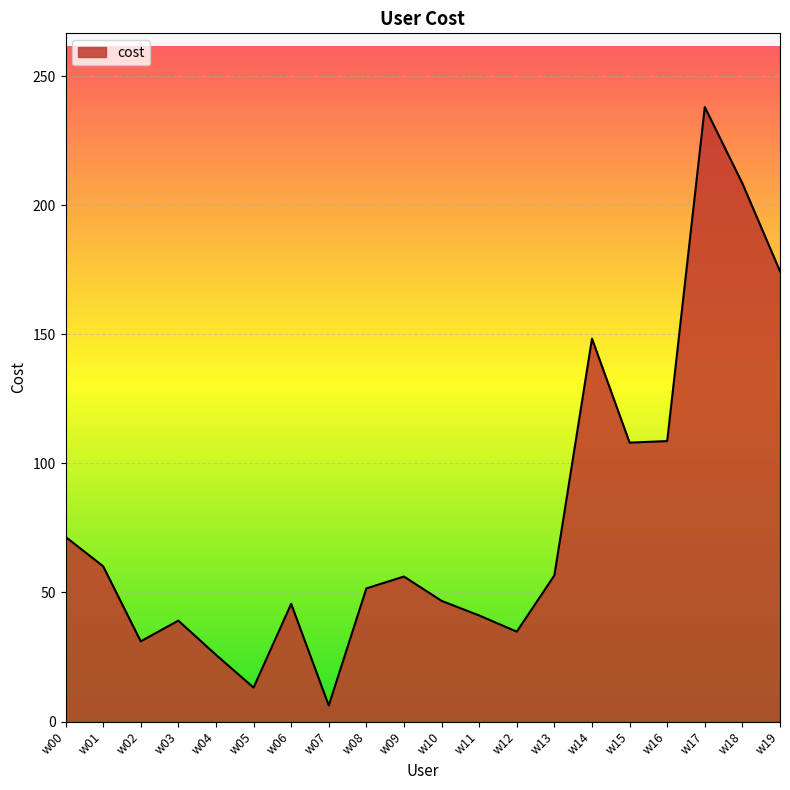

Read the value at w00.

71.5